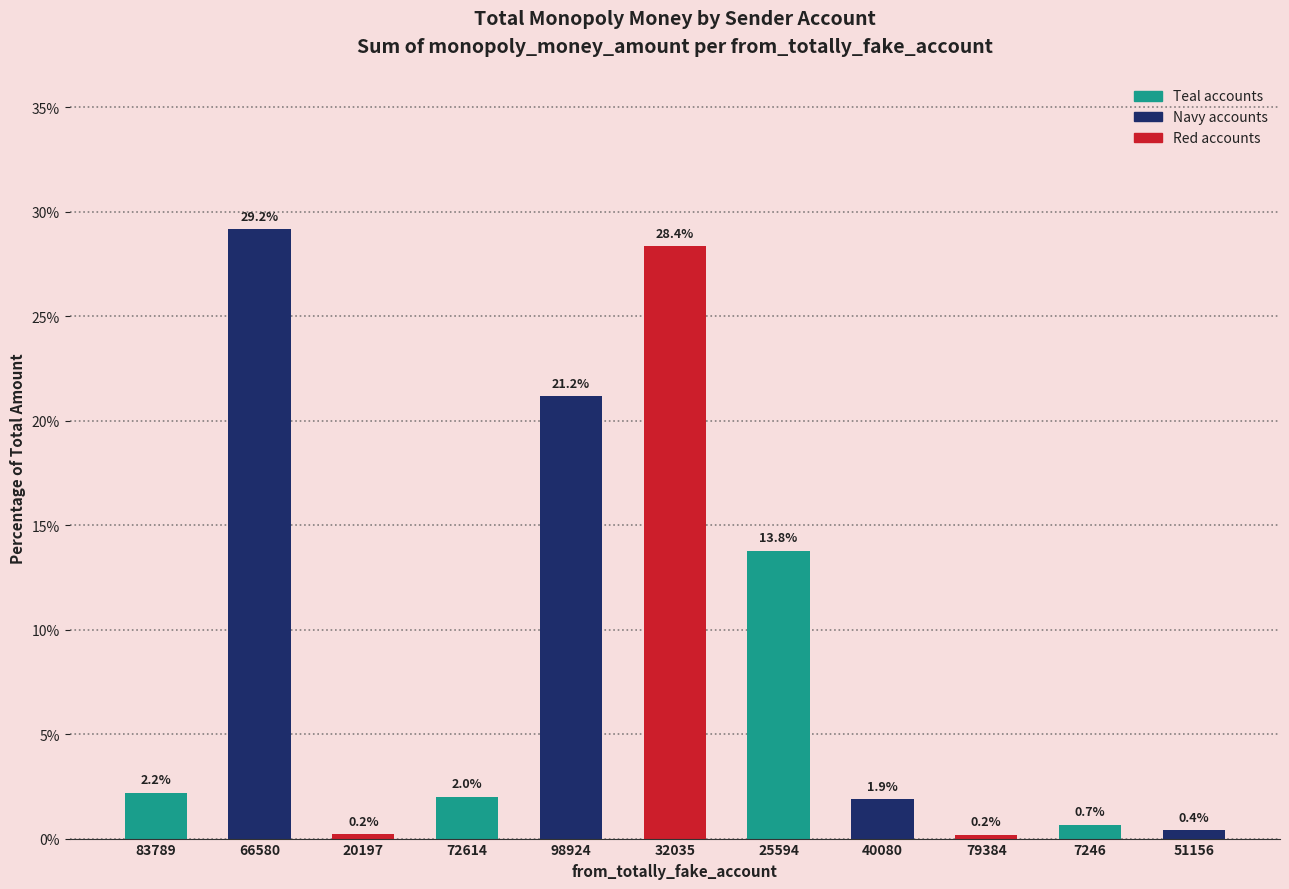

Which has a higher value, 51156 or 25594?

25594